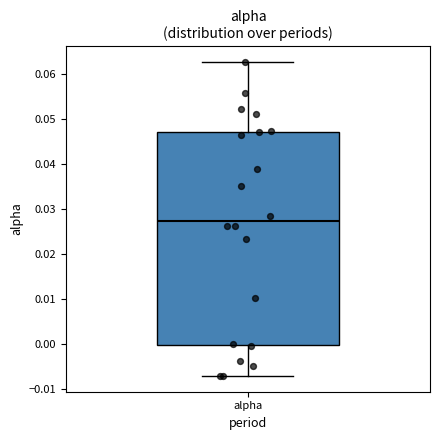

Where does the lower whisker of the box for alpha end on the y-axis? The values are not printed on the chart, so give them approximately, as read against the axis.

-0.007